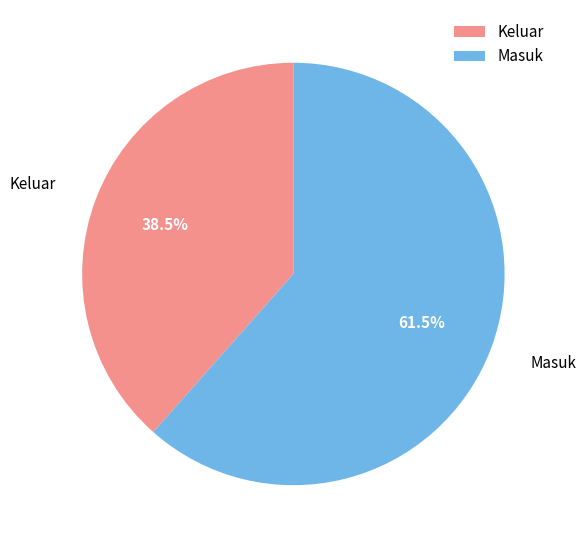

To the nearest percent, what is the difference between the Masuk and Keluar slice percentages?

23%